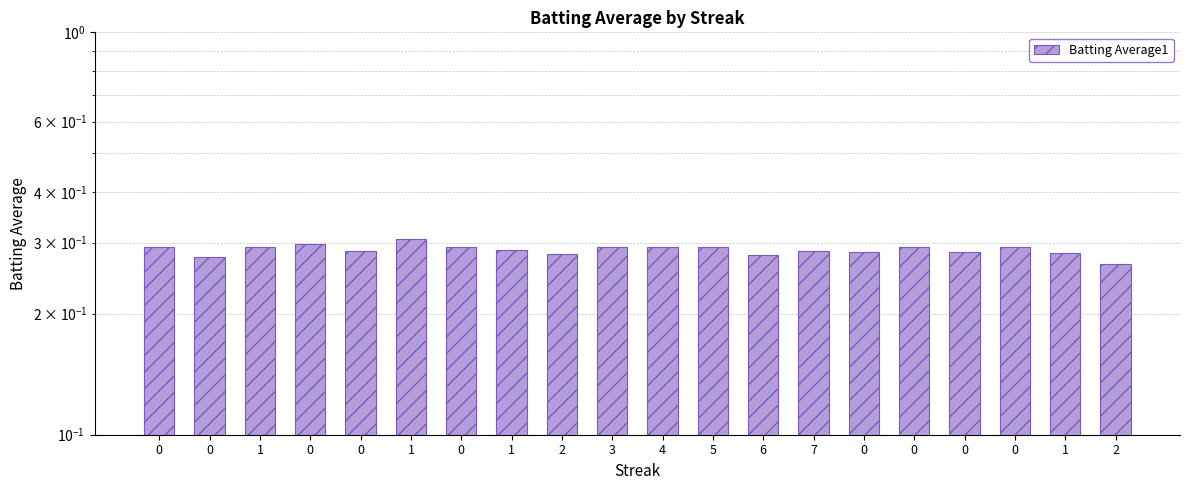

At which label is the value closest to 0?

2